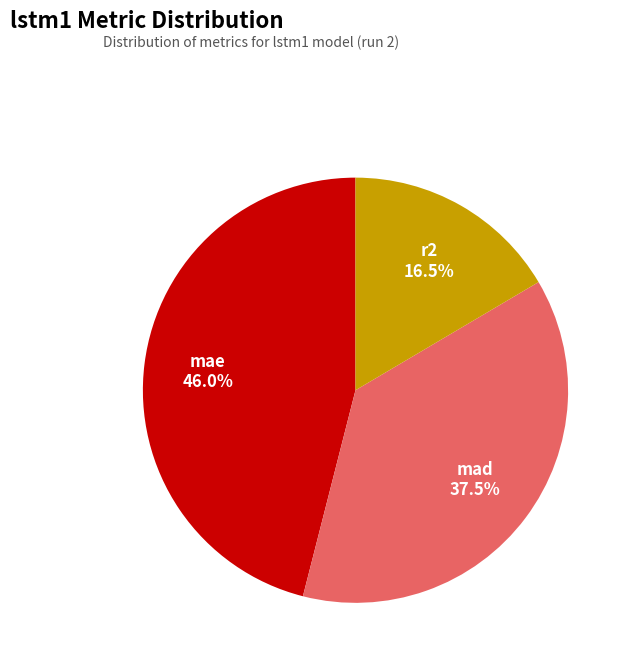

Which category has the biggest portion of the pie?

mae